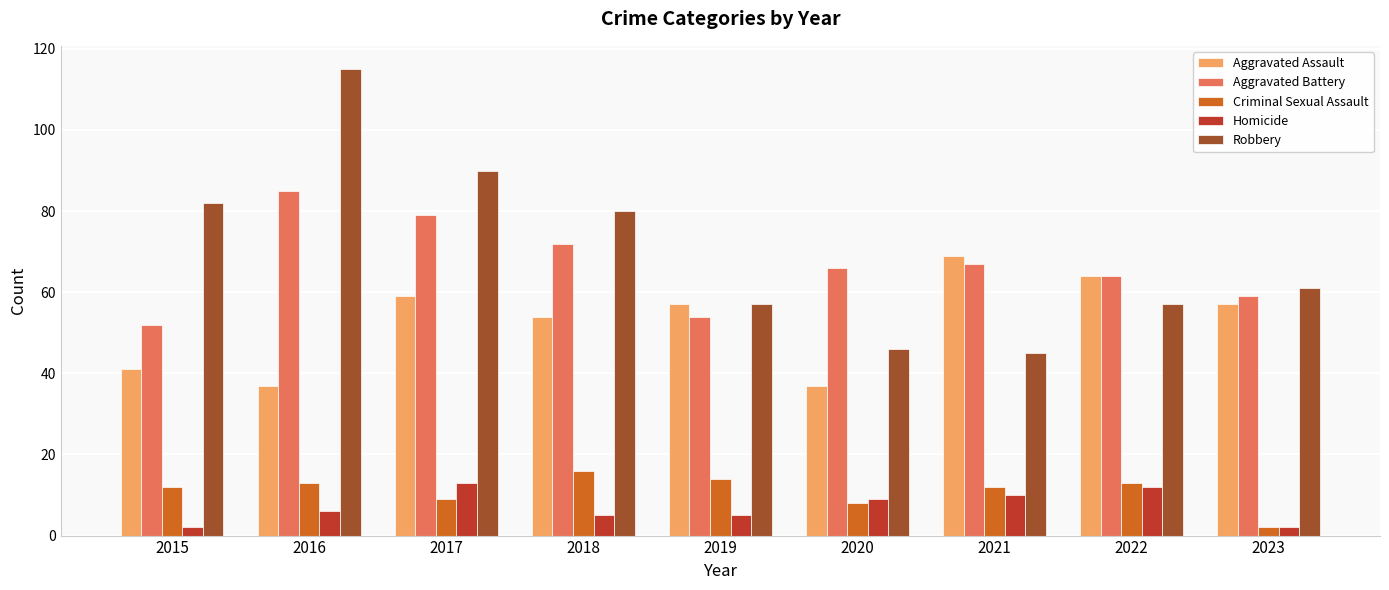

What is the value of the Criminal Sexual Assault bar at the 4th from the left?

16